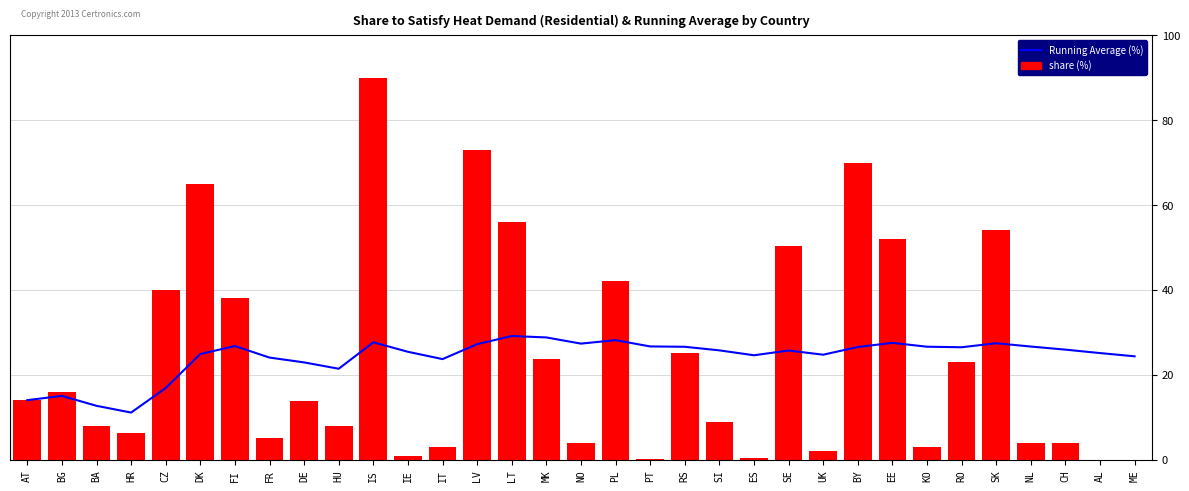

Reading left to right, extract all data points from this chart.

Running Average (%): AT=14.0	BG=15.0	BA=12.7	HR=11.1	CZ=16.9	DK=24.9	FI=26.8	FR=24.0	DE=22.9	HU=21.4	IS=27.6	IE=25.4	IT=23.7	LV=27.2	LT=29.1	MK=28.8	NO=27.3	PL=28.1	PT=26.7	RS=26.6	SI=25.7	ES=24.6	SE=25.7	UK=24.7	BY=26.5	EE=27.5	KO=26.6	RO=26.5	SK=27.4	NL=26.6	CH=25.9	AL=25.1	ME=24.3
share (%): AT=14.0	BG=16.0	BA=8.0	HR=6.3	CZ=40.0	DK=65.0	FI=38.0	FR=5.0	DE=13.8	HU=7.9	IS=90.0	IE=0.8	IT=3.0	LV=73.0	LT=56.0	MK=23.8	NO=4.0	PL=42.0	PT=0.1	RS=25.0	SI=8.9	ES=0.2	SE=50.4	UK=2.0	BY=70.0	EE=52.0	KO=3.0	RO=23.0	SK=54.0	NL=4.0	CH=4.0	AL=0.0	ME=0.0